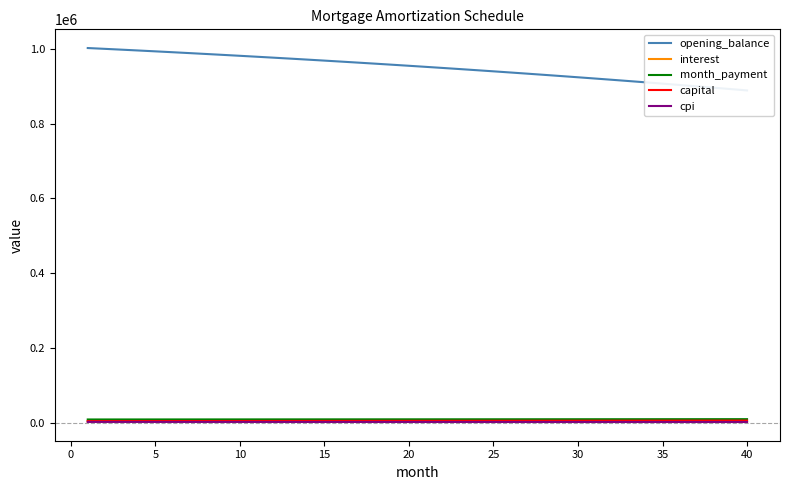

True or false: month_payment has more than 0 points higher than both neighbors.

False